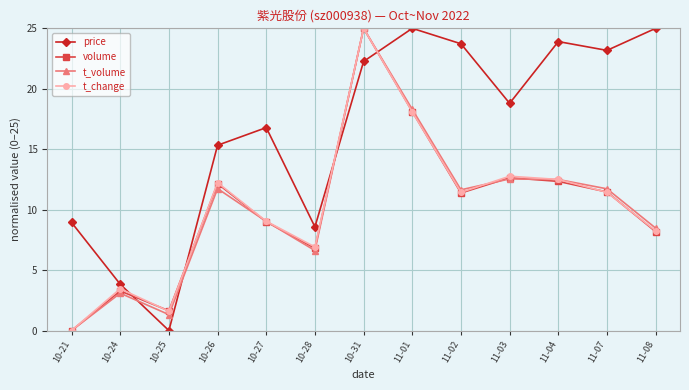

How many series are shown in this chart?

4